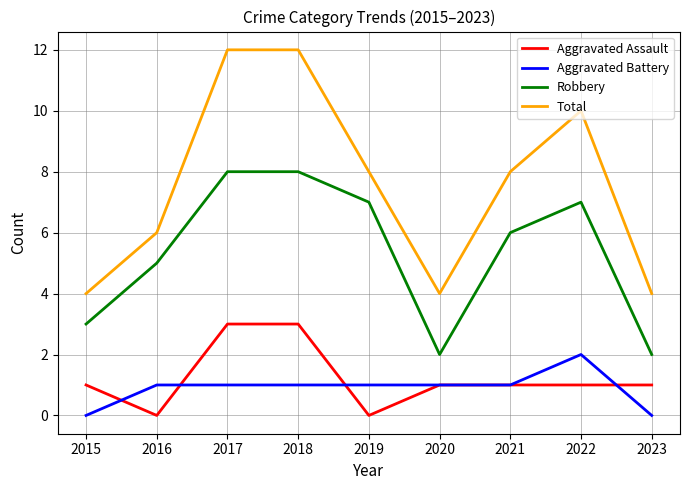

True or false: Aggravated Assault and Aggravated Battery cross at least once.

True